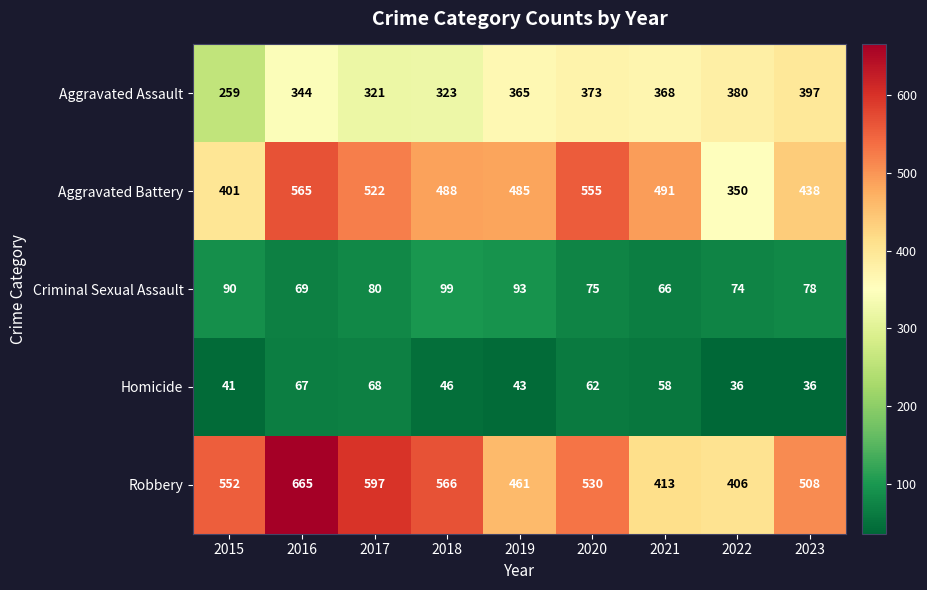

What is the spread (max minus min) of values at 2023?

472